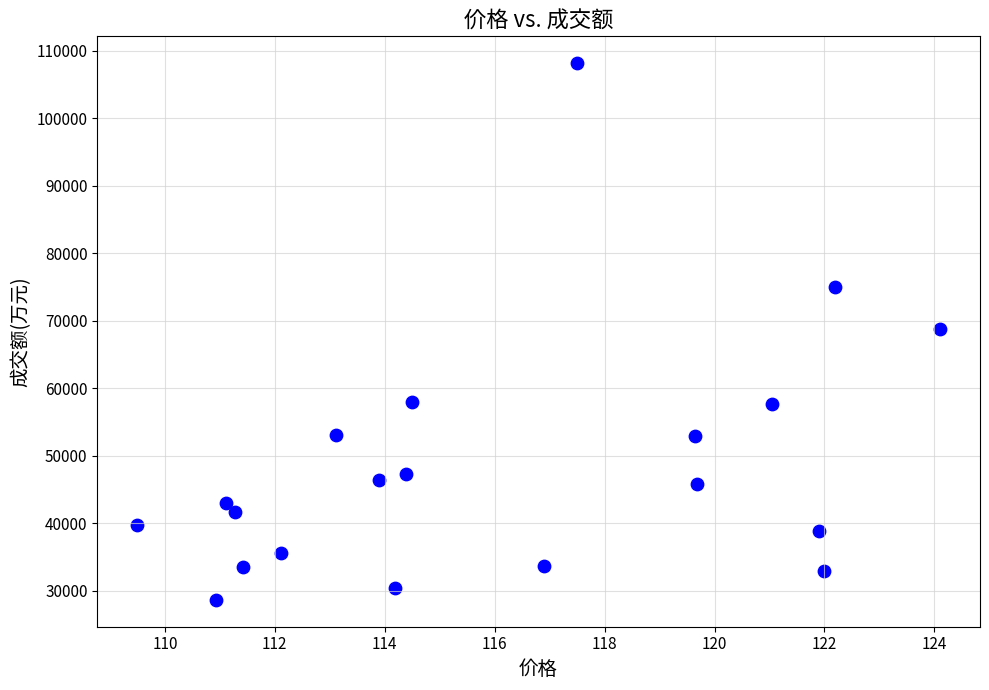

What is the range of Y values (max minus min)?

79481